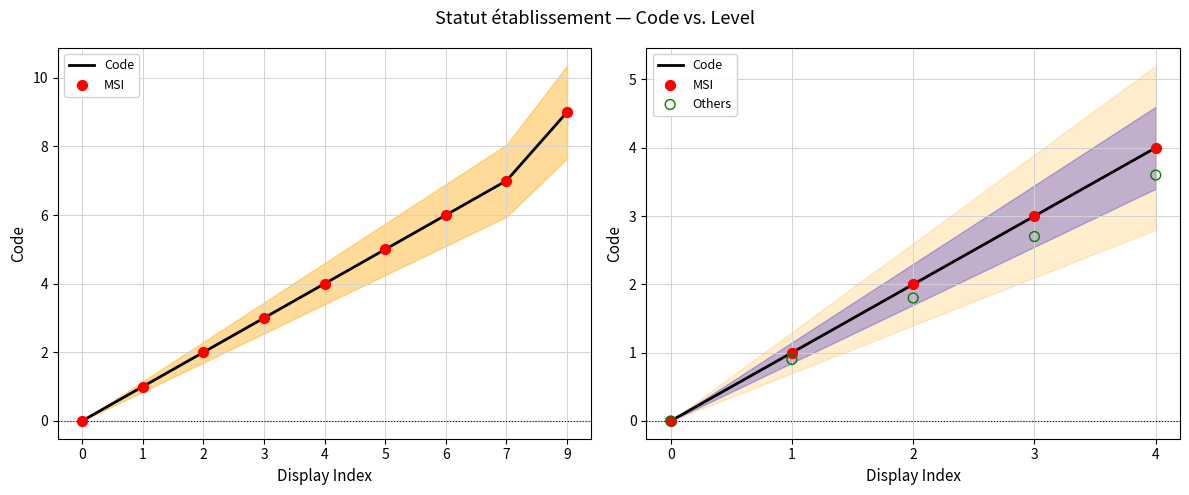

At which category is the sum across all series the highest?

4